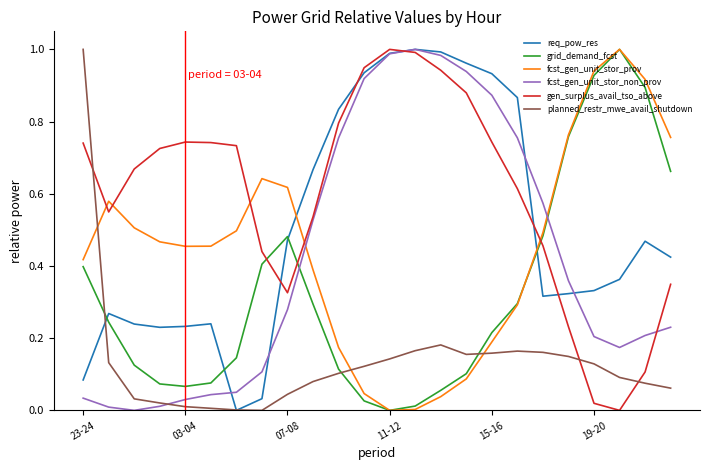

Which series has the largest total across all categories?

gen_surplus_avail_tso_above